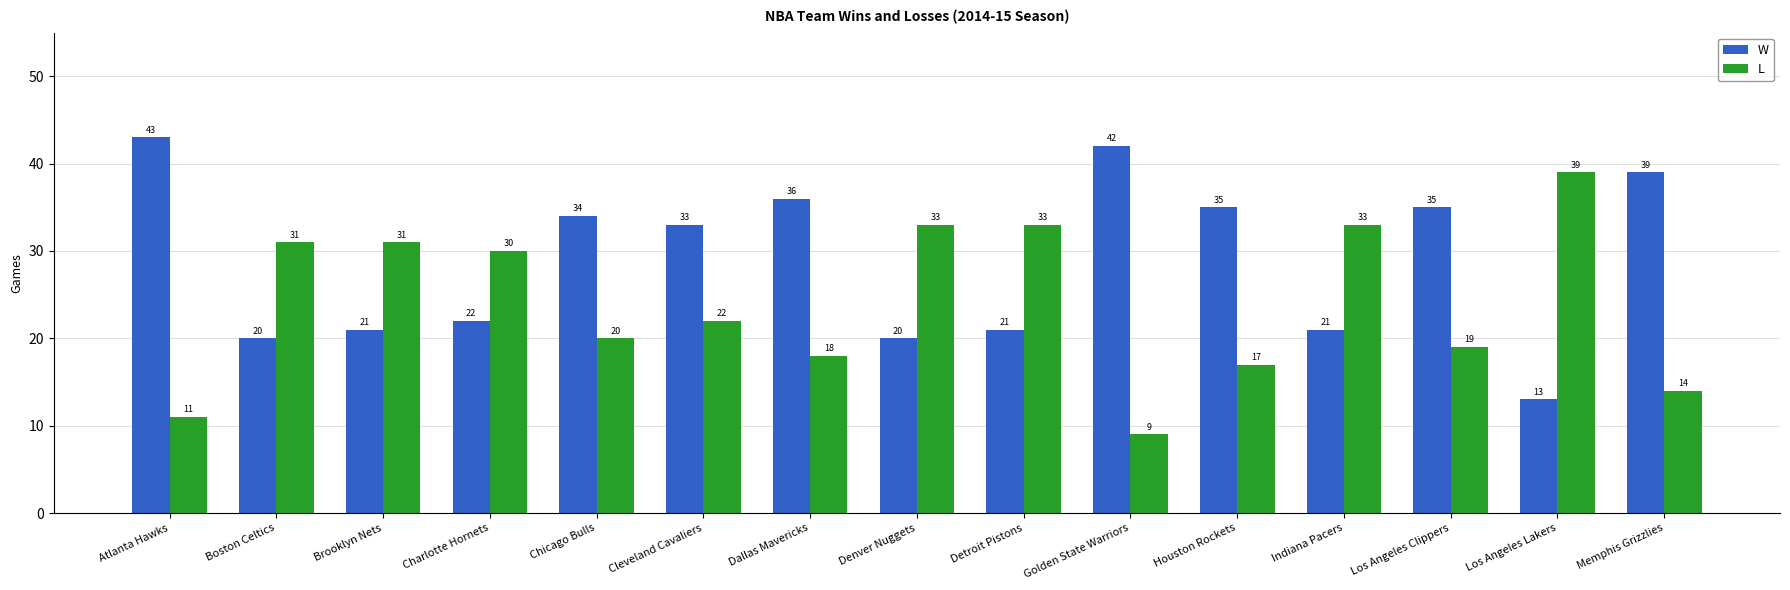

Reading left to right, transcribe all the data shown in this chart.

W: 43	20	21	22	34	33	36	20	21	42	35	21	35	13	39
L: 11	31	31	30	20	22	18	33	33	9	17	33	19	39	14